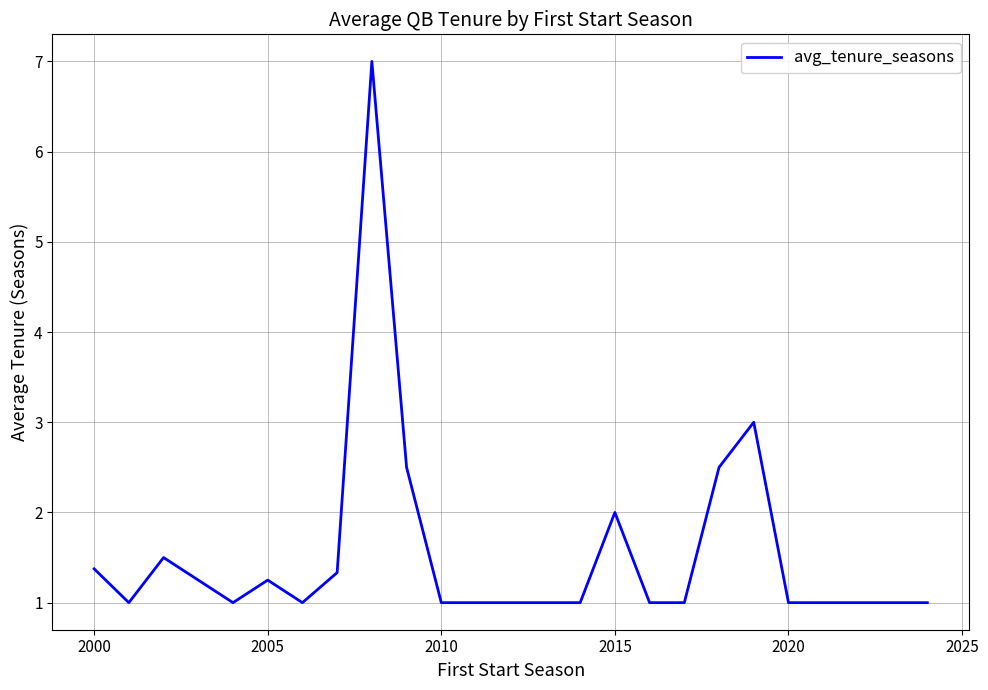

How many lines are shown in the chart?

1